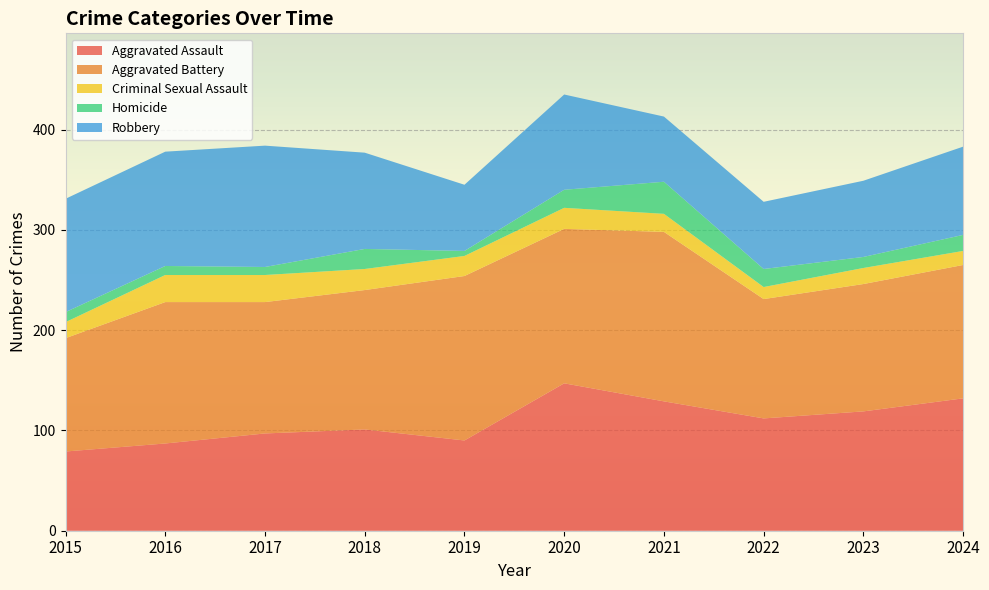

Reading left to right, what are all the values shown in this chart?

Aggravated Assault: 2015=79	2016=87	2017=97	2018=101	2019=90	2020=147	2021=129	2022=112	2023=119	2024=132
Aggravated Battery: 2015=113	2016=141	2017=131	2018=139	2019=164	2020=154	2021=169	2022=119	2023=127	2024=133
Criminal Sexual Assault: 2015=16	2016=27	2017=27	2018=21	2019=20	2020=21	2021=18	2022=12	2023=16	2024=14
Homicide: 2015=10	2016=9	2017=8	2018=20	2019=5	2020=18	2021=32	2022=18	2023=11	2024=16
Robbery: 2015=113	2016=114	2017=121	2018=96	2019=66	2020=95	2021=65	2022=67	2023=76	2024=88